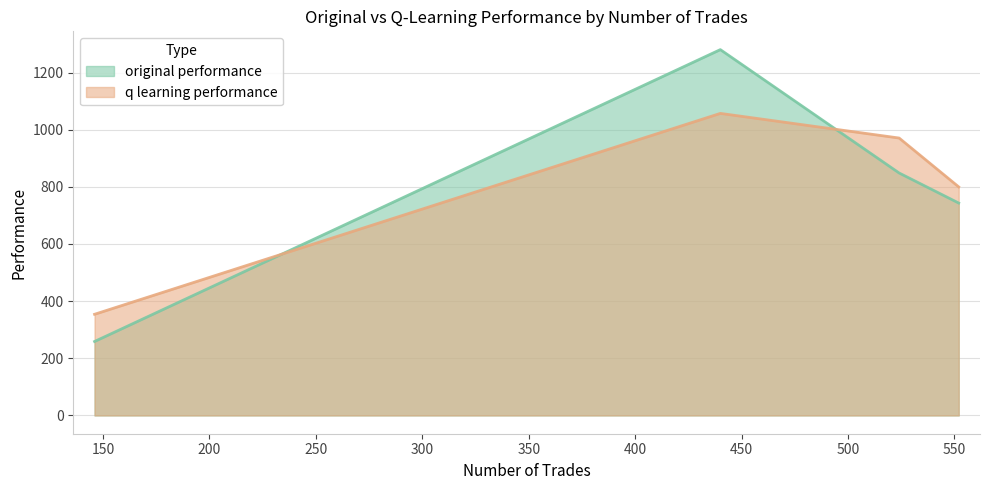

Which has a higher value, 440 or 146?

440